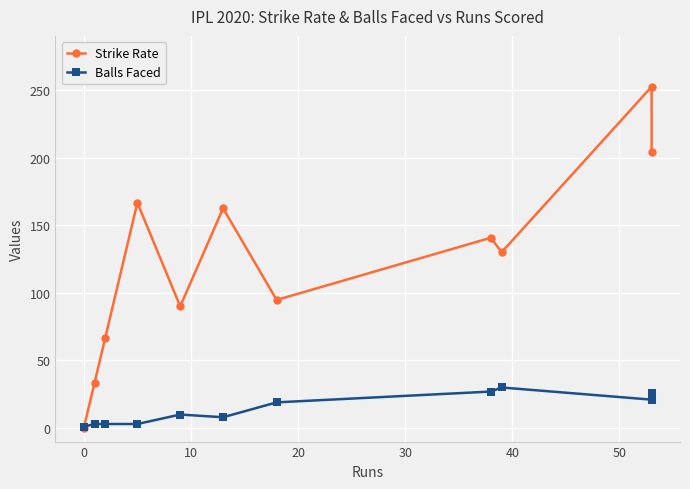

What are all the series names shown in the legend?

Strike Rate, Balls Faced